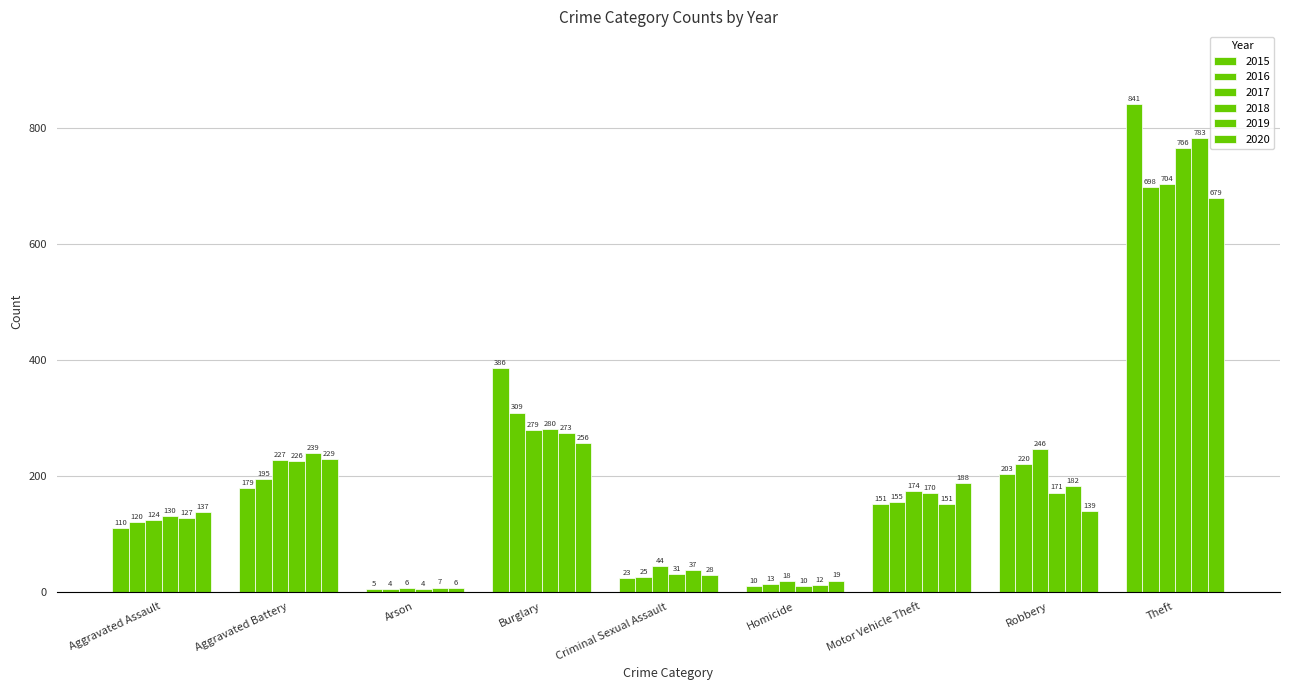

What is the spread (max minus min) of values at Theft?

162